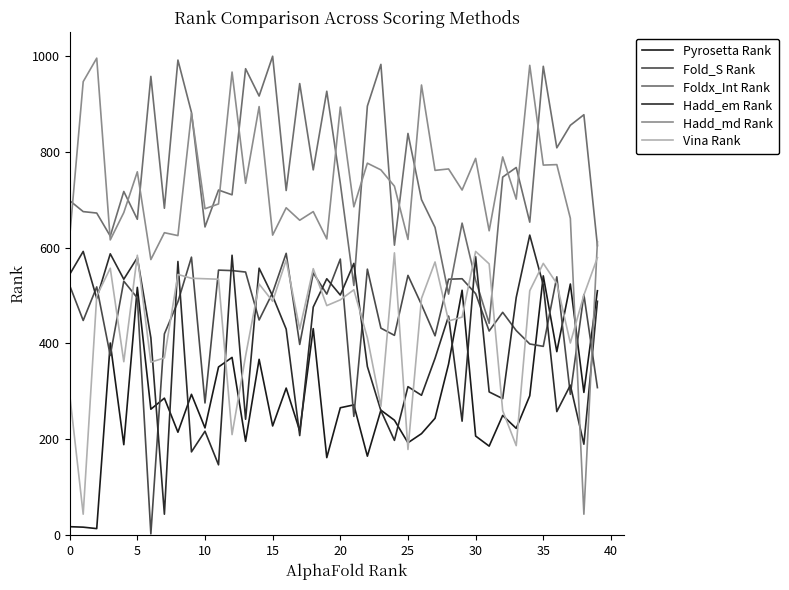

Reading right to left, what are all the values shown in this chart?

Pyrosetta Rank: 510	298	524	383	541	291	223	250	186	207	511	357	244	212	193	240	261	165	272	266	162	431	218	307	228	367	196	371	351	224	294	215	286	263	517	189	401	14	17	18
Fold_S Rank: 308	502	294	539	394	399	427	465	426	504	535	534	416	481	542	417	432	555	248	576	503	547	398	588	506	449	549	552	553	276	580	487	420	3	495	530	375	518	448	521
Foldx_Int Rank: 604	877	855	808	978	653	767	747	442	532	651	503	642	700	838	605	982	895	521	734	926	762	942	719	999	916	973	710	720	643	882	991	682	957	659	717	624	672	675	698
Hadd_em Rank: 488	190	313	258	522	626	496	285	299	581	238	457	369	292	310	198	260	352	567	501	535	476	208	430	499	557	242	584	147	217	174	571	44	412	579	534	587	494	592	544
Hadd_md Rank: 612	44	661	773	772	980	701	789	635	786	720	764	761	939	617	728	762	776	685	893	618	675	657	683	626	894	734	966	691	681	880	625	631	575	758	673	616	995	946	622
Vina Rank: 579	501	401	525	567	510	187	260	566	592	455	447	570	494	179	589	269	412	512	491	479	556	430	574	488	524	374	210	534	535	536	544	370	361	584	362	557	499	44	294